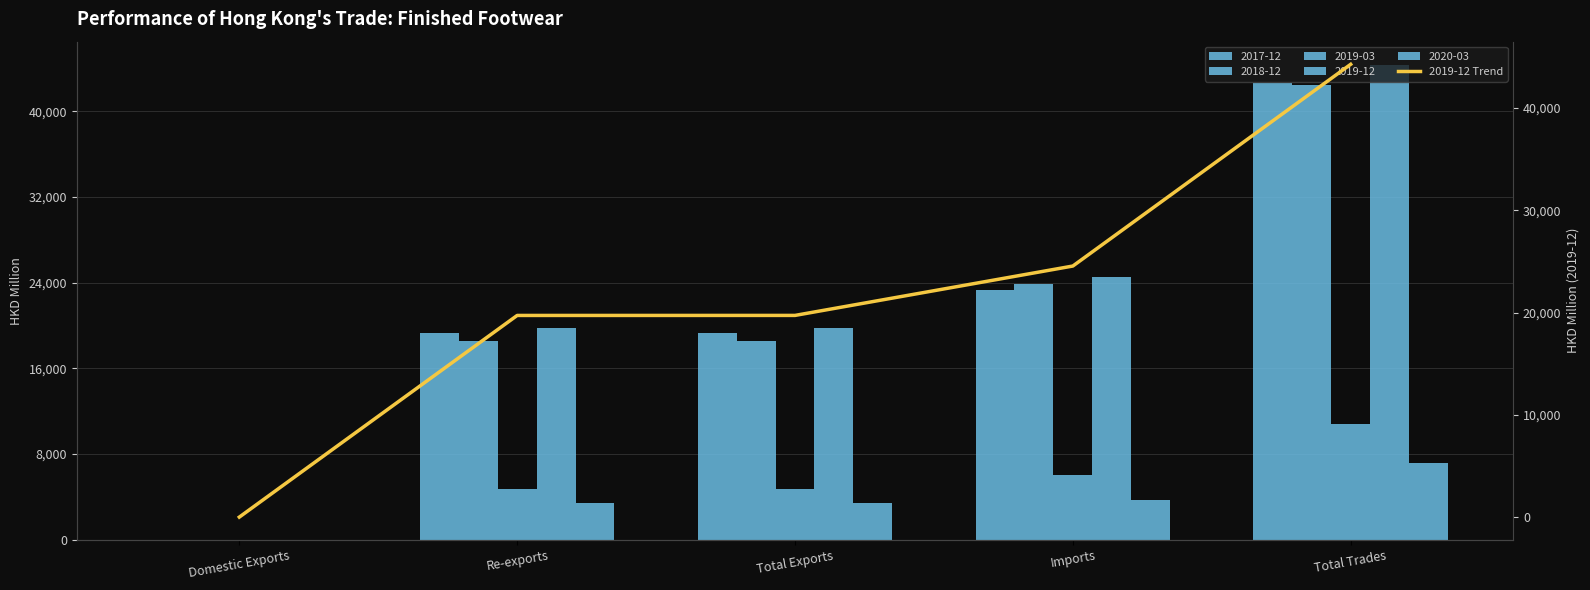

What position from the right is Total Exports?

3